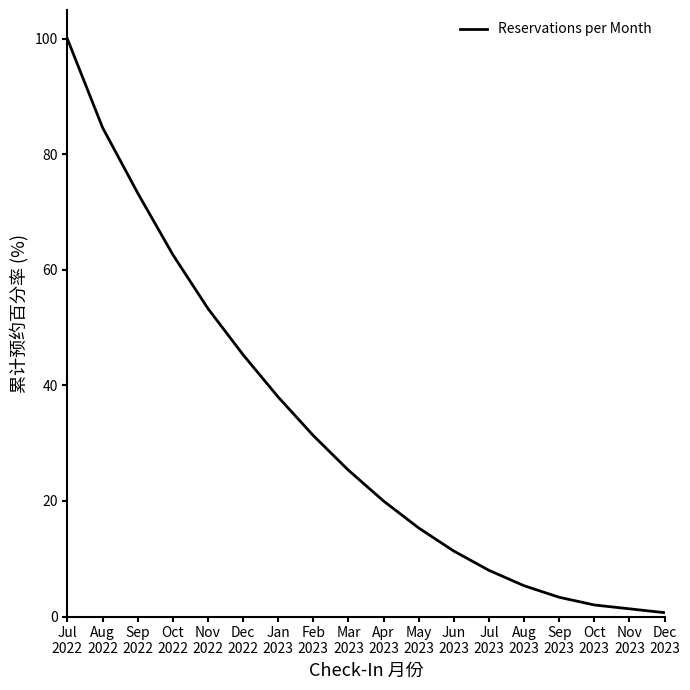

Count the number of categories in the chart.

18